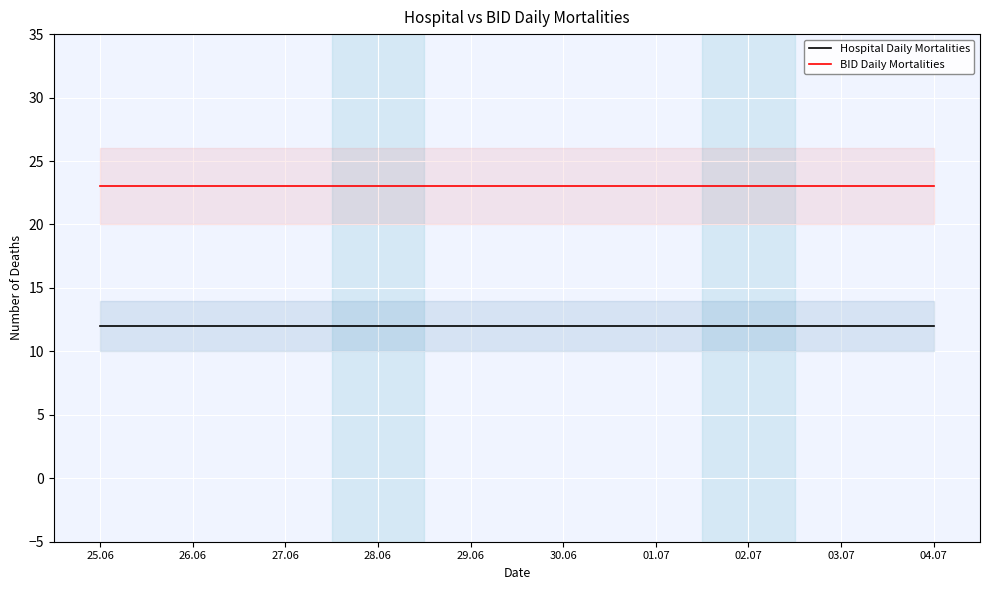

At which category is the sum across all series the highest?

25.06